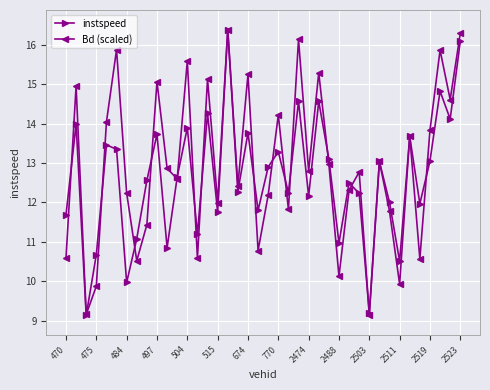

What is the greatest value displayed?

16.4